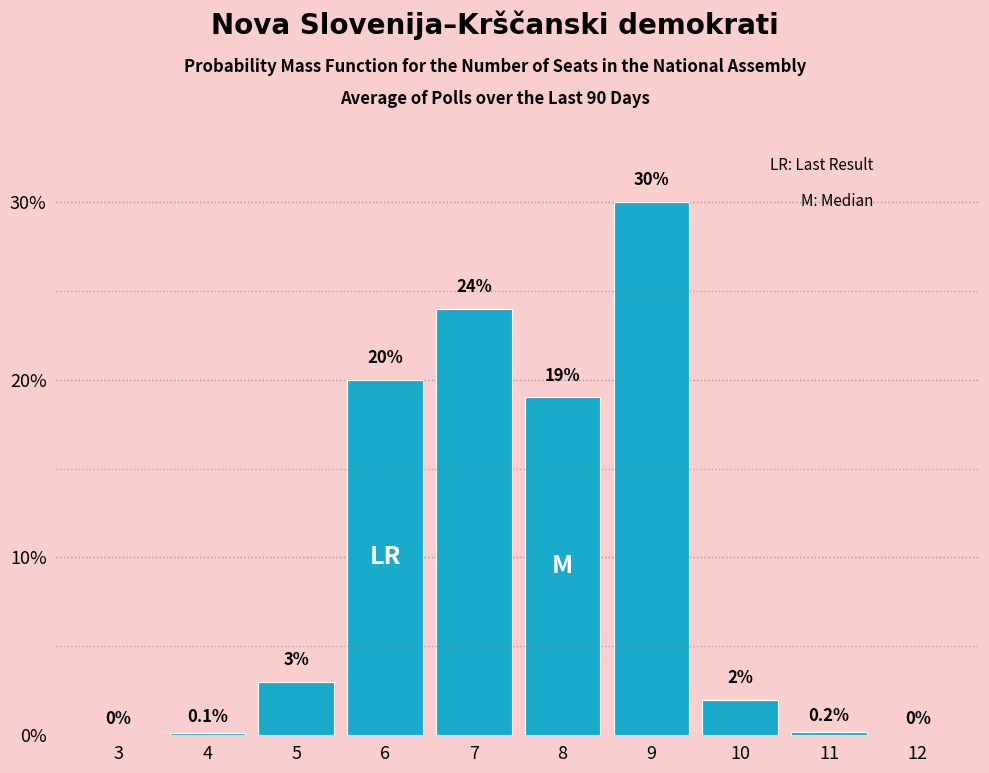

Reading left to right, transcribe all the data shown in this chart.

3=0.0	4=0.1	5=3.0	6=20.0	7=24.0	8=19.0	9=30.0	10=2.0	11=0.2	12=0.0